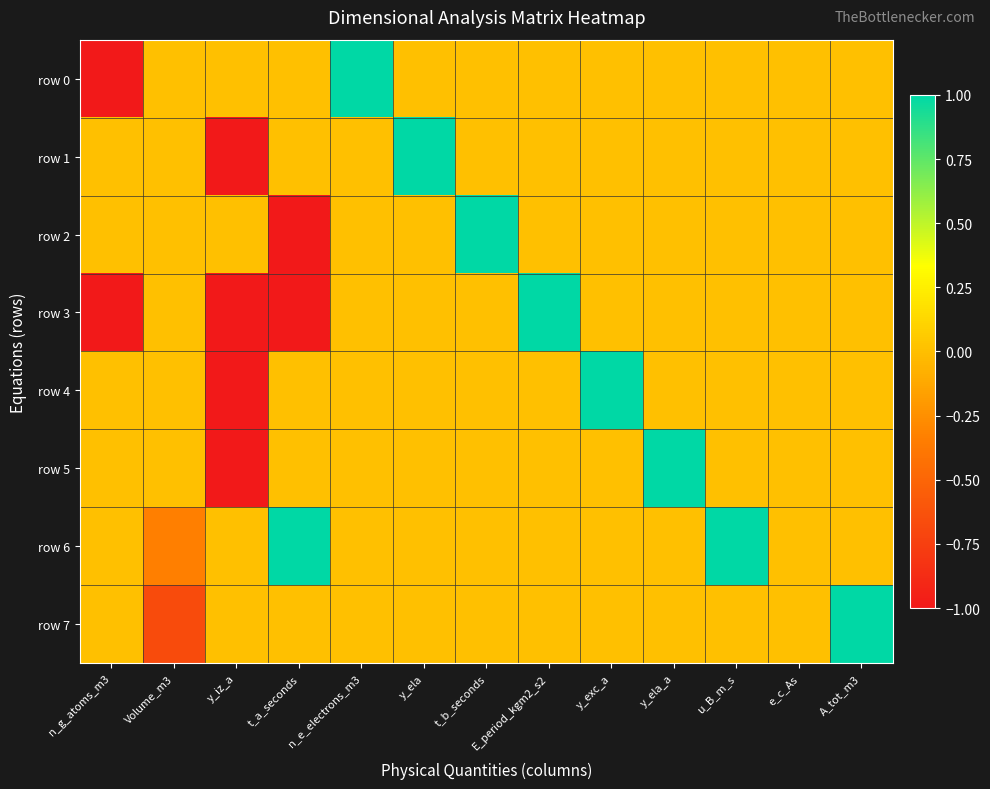

Which series has the largest total across all categories?

row 6